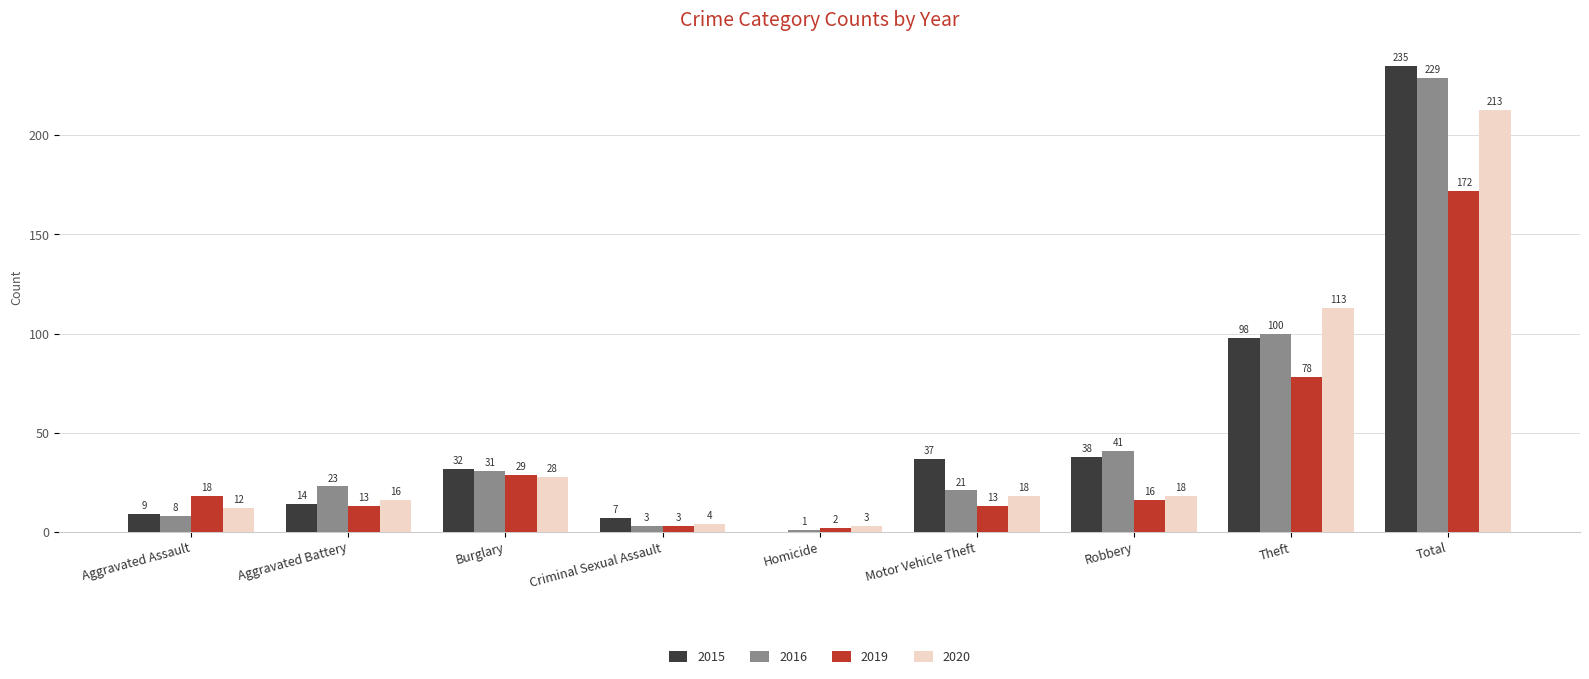

At which category is the sum across all series the highest?

Total